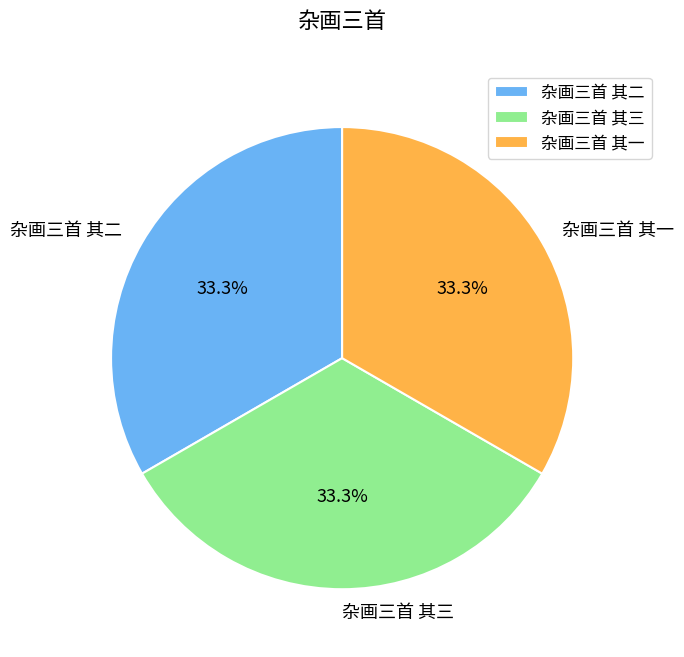

How many slices are in this pie chart?

3